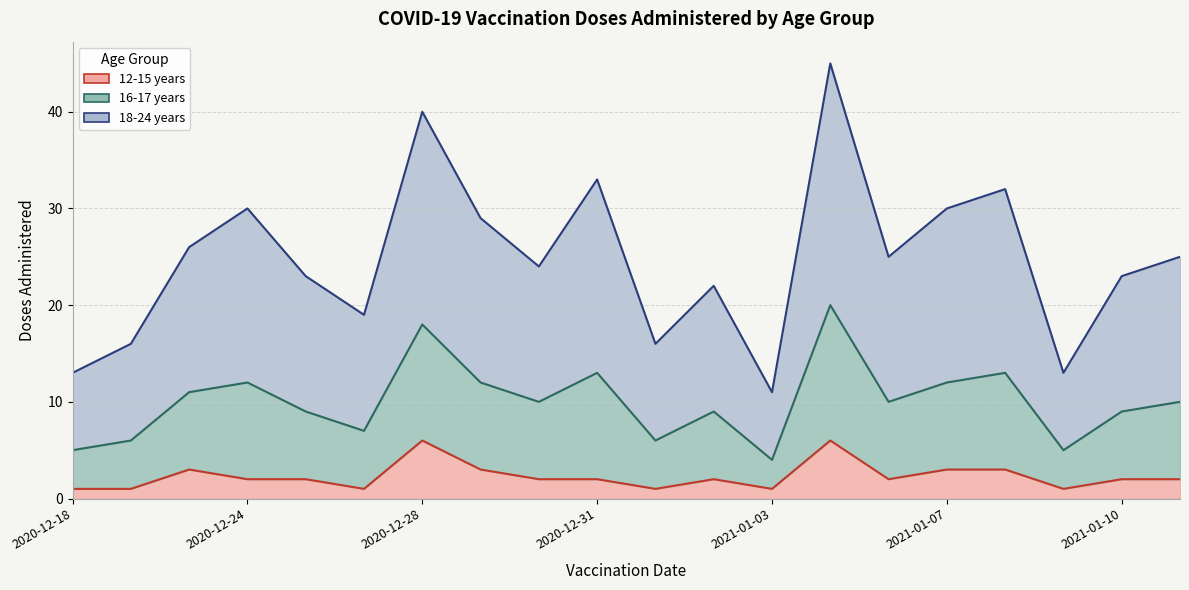

True or false: 12-15 years and 18-24 years intersect in this chart.

False